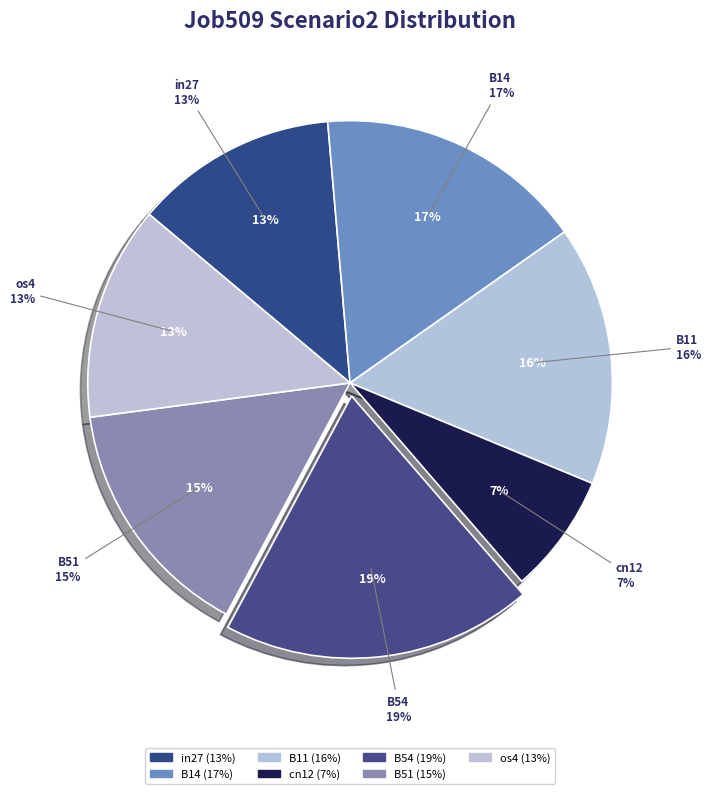

True or false: cn12 accounts for 7% of the total.

True